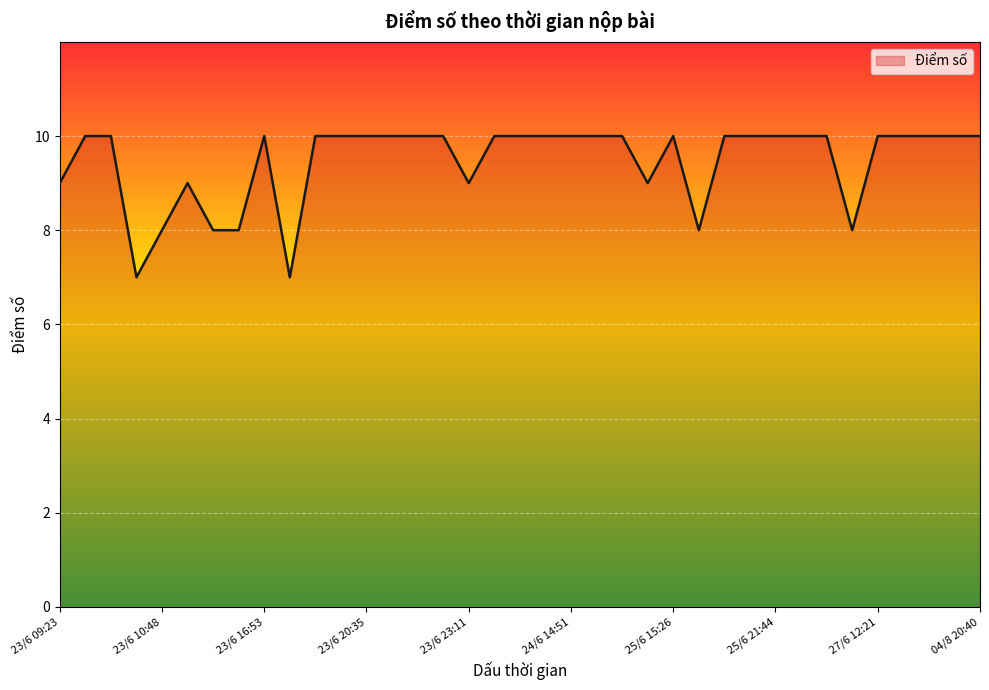

What is the maximum value shown in the chart?

10